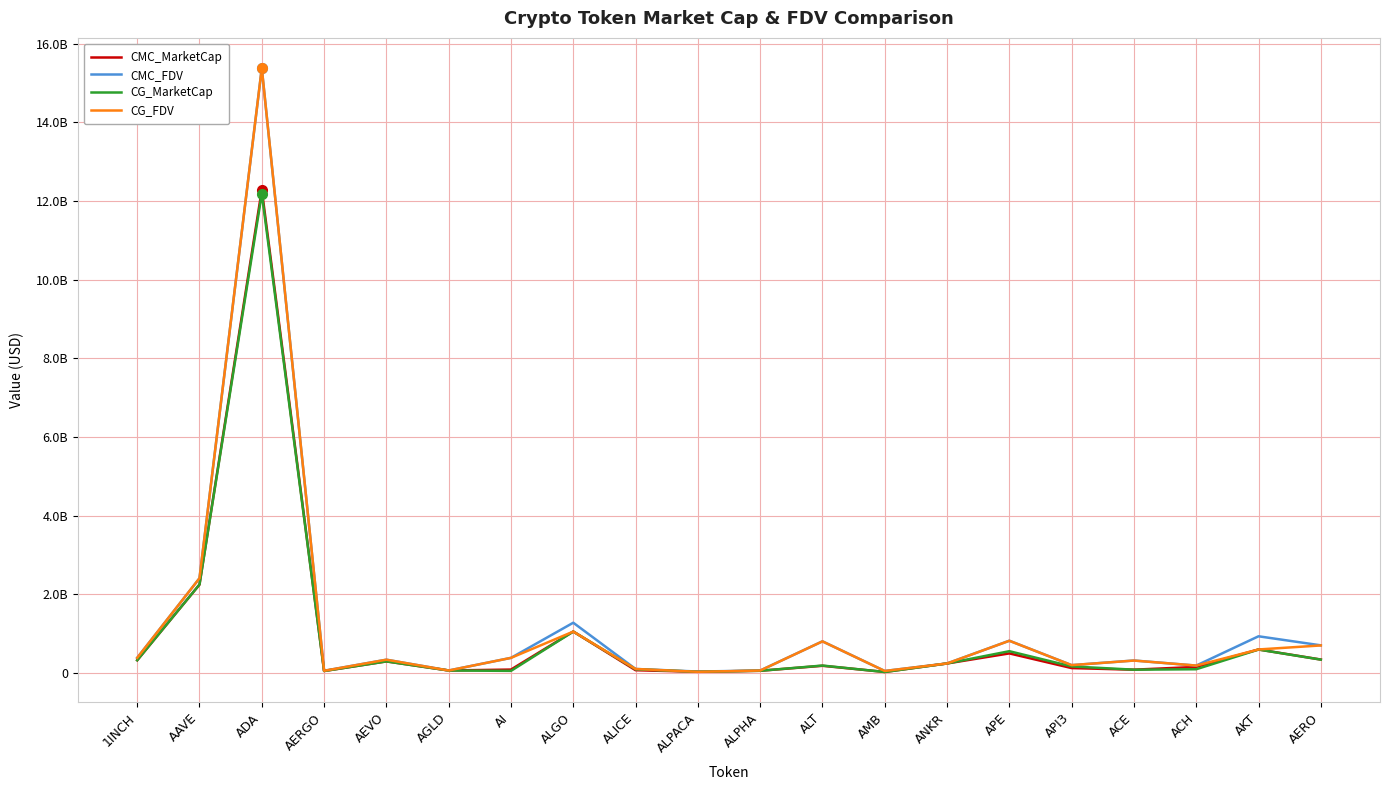

What are all the series names shown in the legend?

CMC_MarketCap, CMC_FDV, CG_MarketCap, CG_FDV